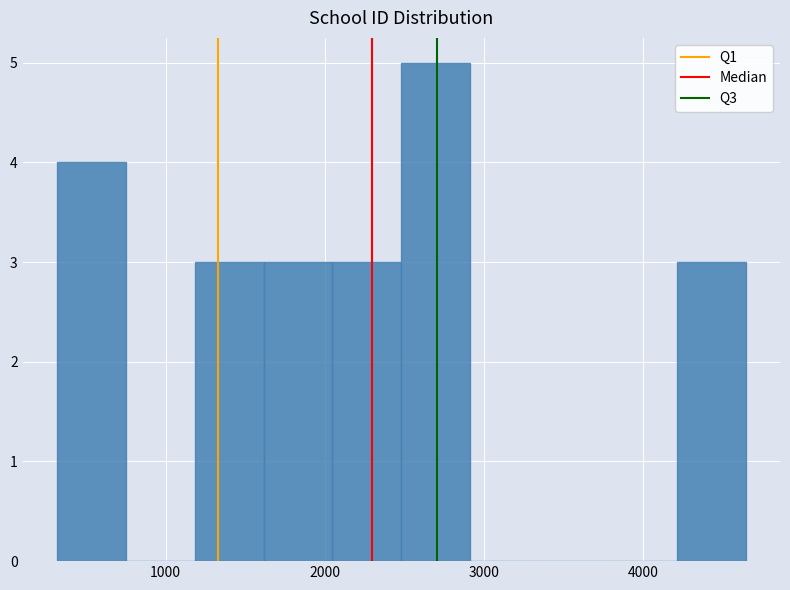

Over which range of the x-axis is the bar tallest?

2500 to 2900